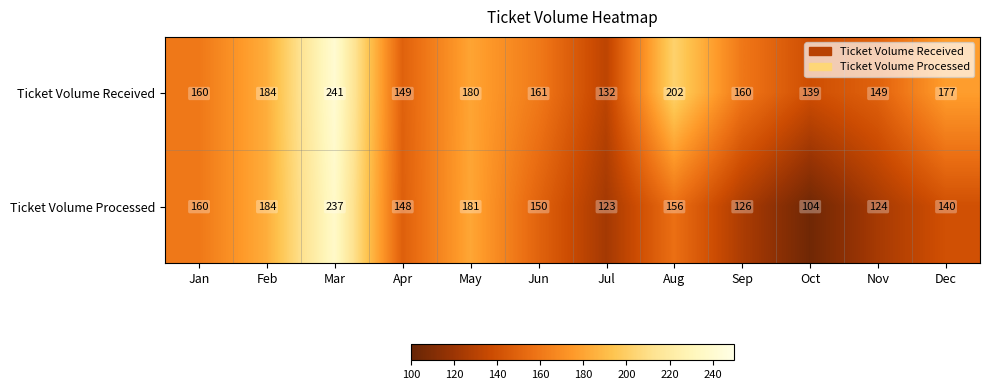

What is the sum of the Ticket Volume Processed values at Jul and Nov?

247